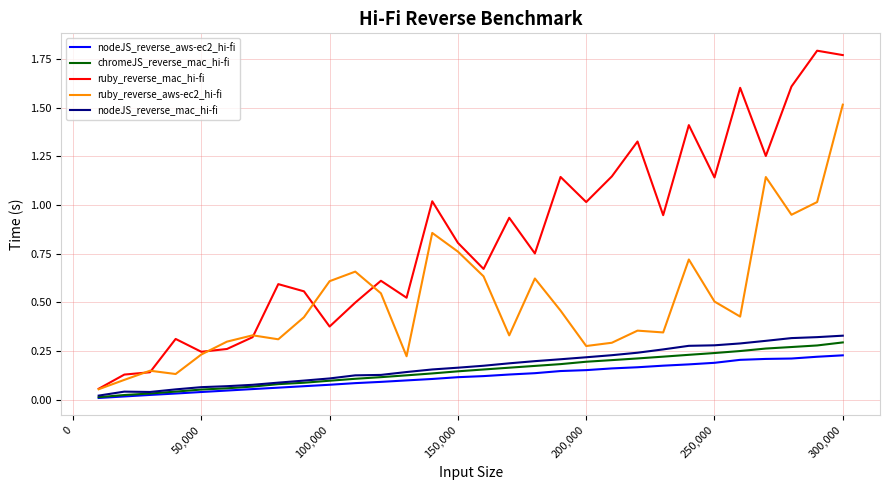

True or false: ruby_reverse_aws-ec2_hi-fi and nodeJS_reverse_aws-ec2_hi-fi intersect in this chart.

False